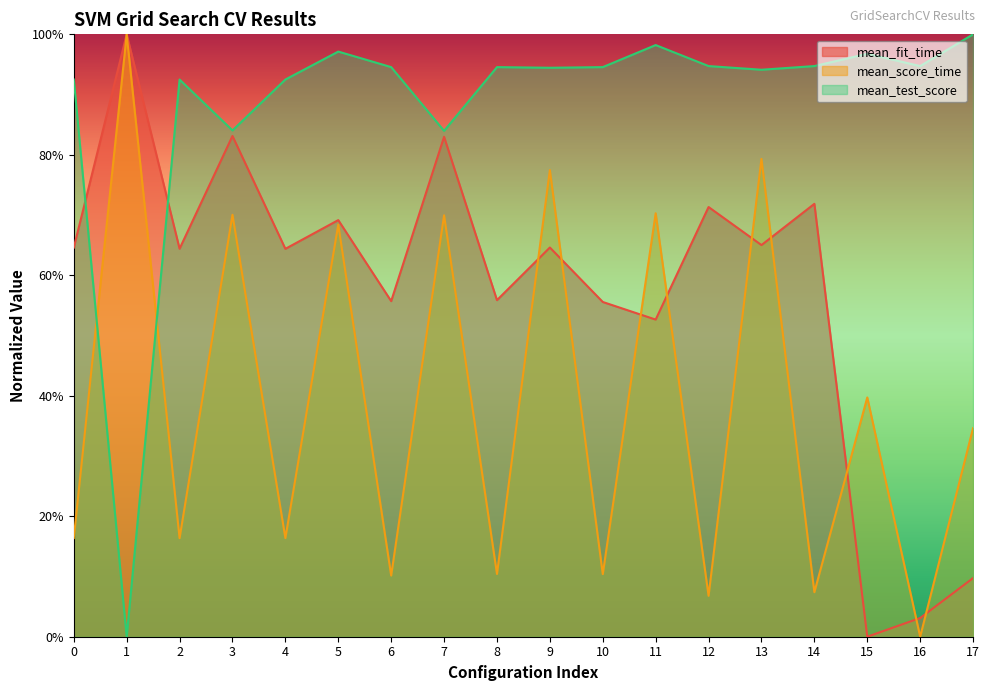

What value does the mean_score_time series have at 1?

1.0